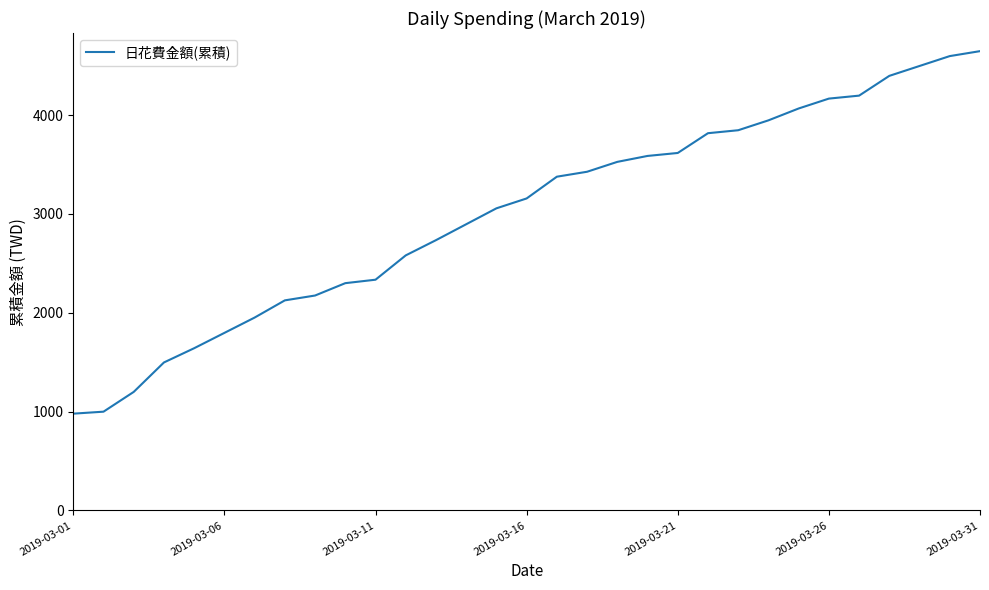

What is the difference between the maximum and minimum values?

3667